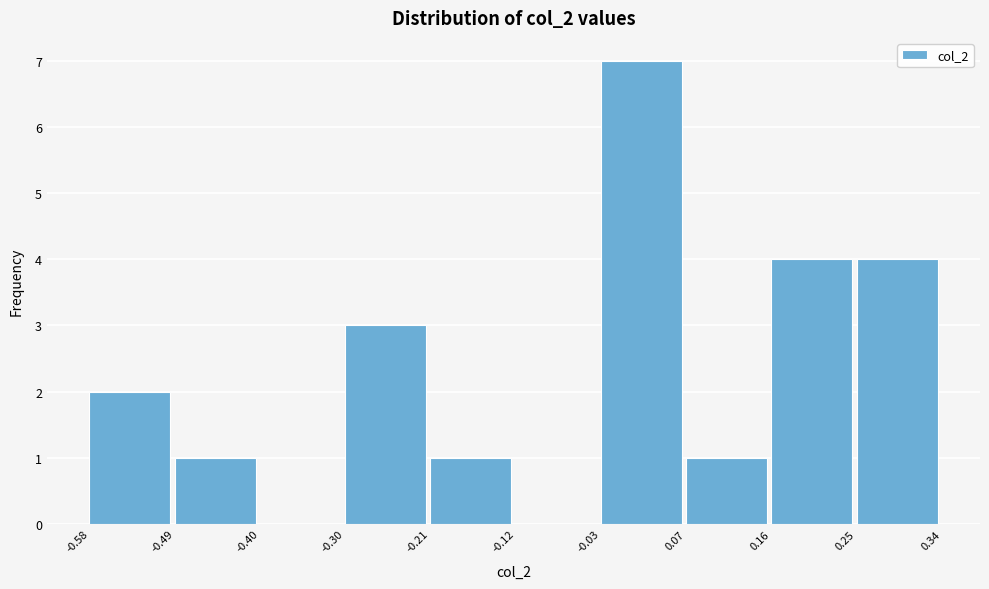

Reading left to right, transcribe this chart: for each bar, give the range it covers on the x-axis and its height. The values are not printed on the chart, so give them approximately, as read against the axis.

-0.58 to -0.49: 2
-0.49 to -0.40: 1
-0.40 to -0.30: 0
-0.30 to -0.21: 3
-0.21 to -0.12: 1
-0.12 to -0.03: 0
-0.03 to 0.07: 7
0.07 to 0.16: 1
0.16 to 0.25: 4
0.25 to 0.34: 4